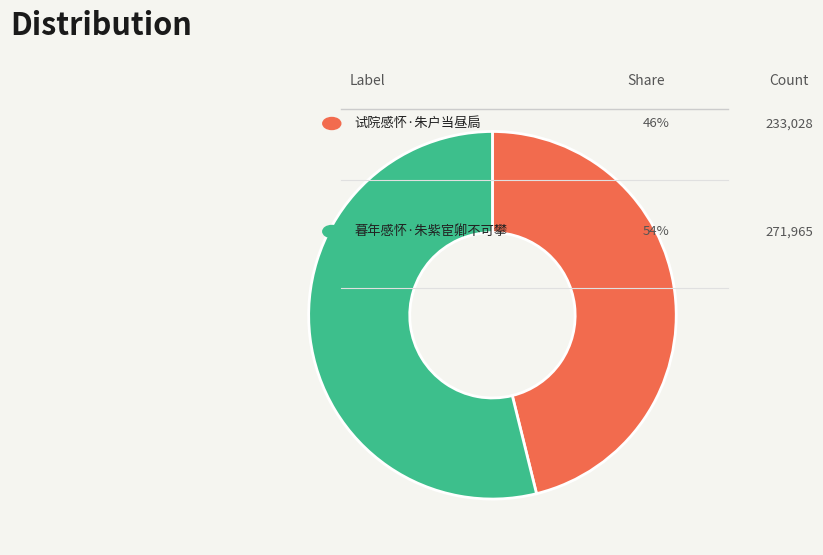

Is there a majority slice in this chart?

Yes